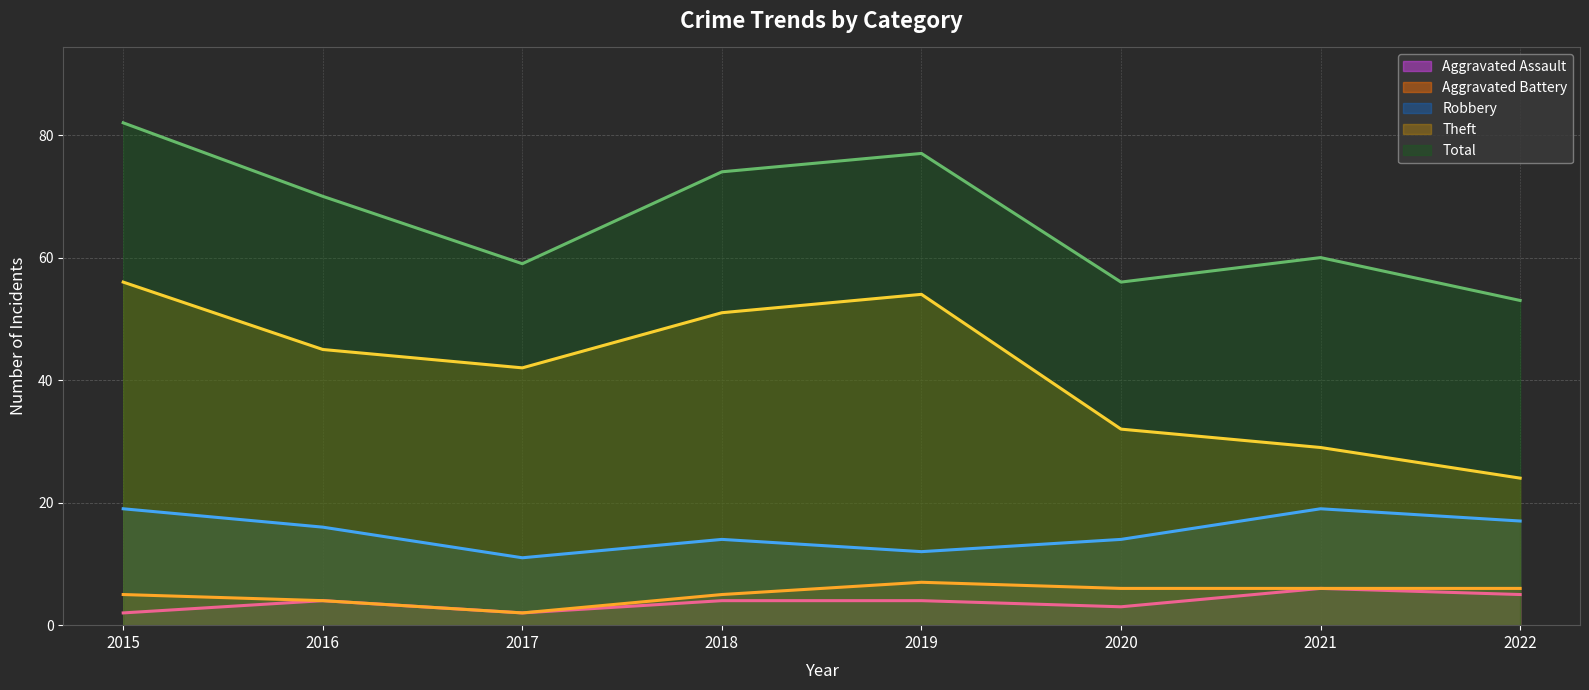

At 2018, list the series in order from largest to smallest.

Total (trend), Theft (trend), Robbery (trend), Aggravated Battery (trend), Aggravated Assault (trend)